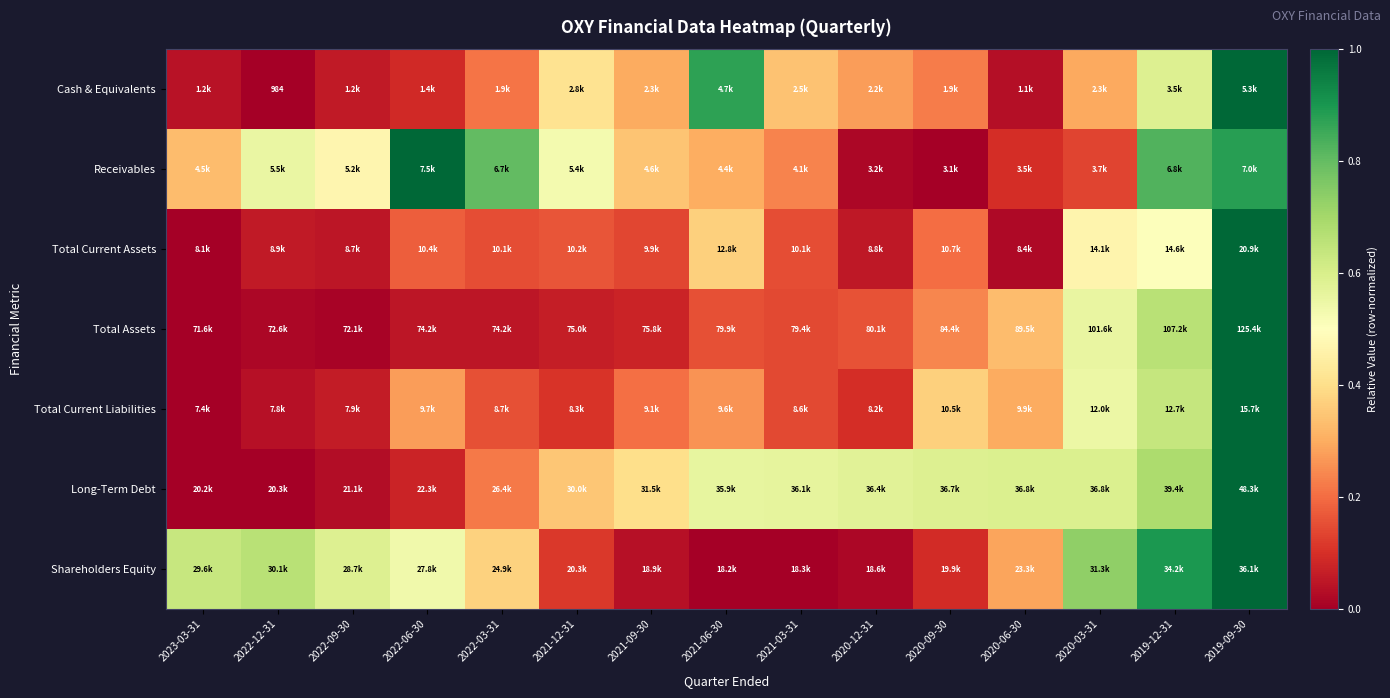

What is the difference between the maximum and minimum values in the Total Assets series?

1.0